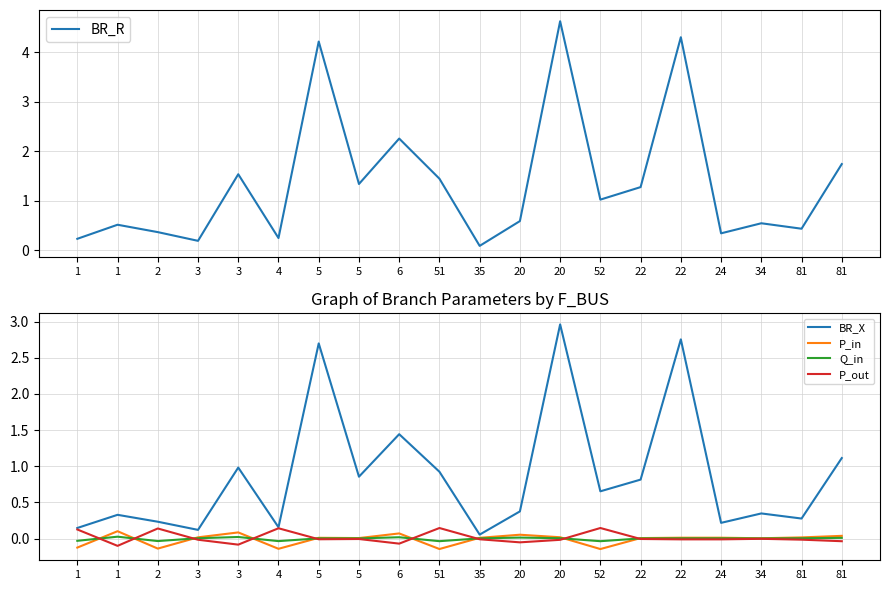

At which category is the sum across all series the highest?

20